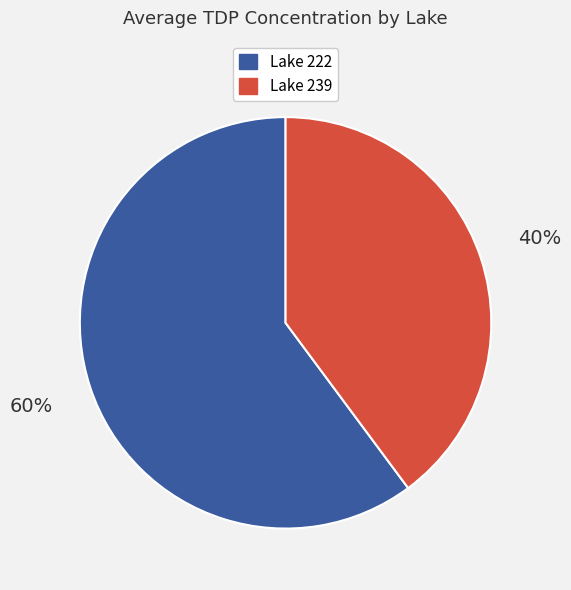

To the nearest percent, what is the difference between the largest and smallest slice percentages?

20%